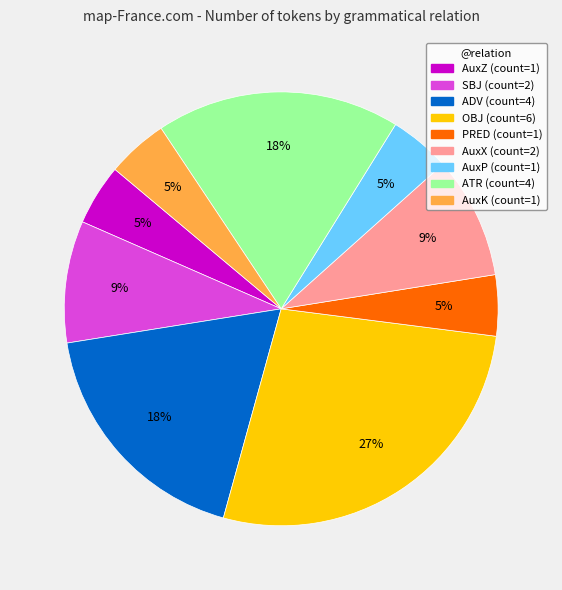

Count the number of slices in the pie.

9